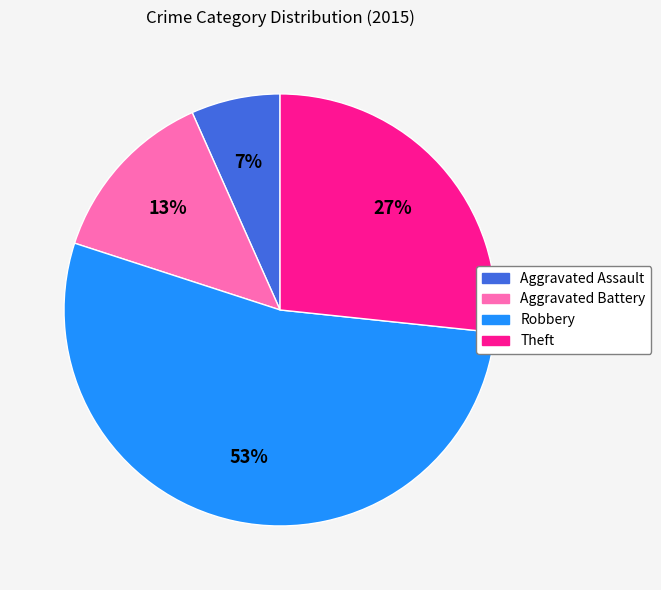

How many segments does this pie chart have?

4